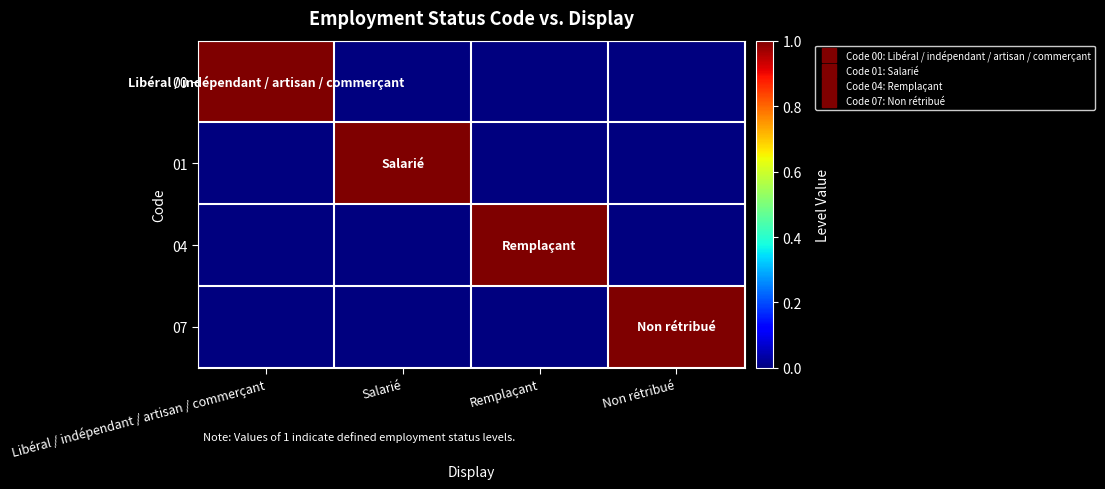

What is the total value across all series at Remplaçant?

1